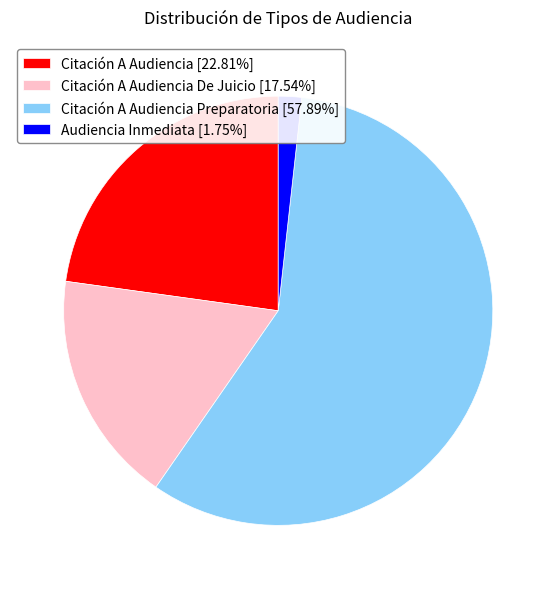

What is the ratio of the value at Citación A Audiencia Preparatoria [57.89%] to the value at Citación A Audiencia De Juicio [17.54%]?

3.3